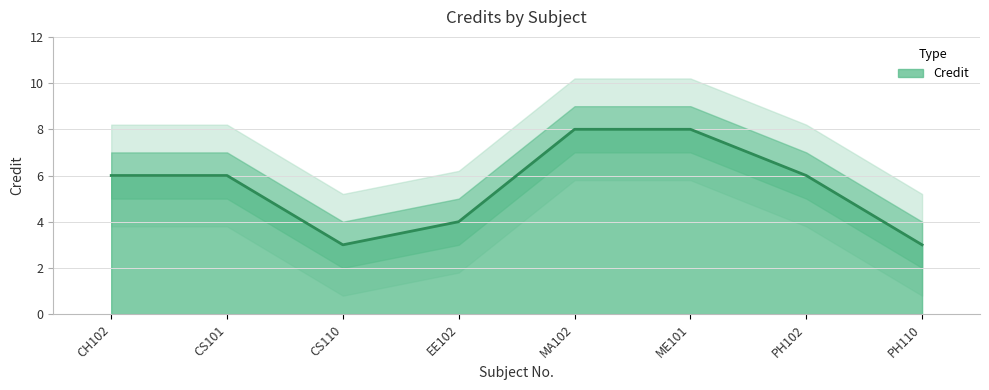

Does the chart have visible grid lines?

Yes